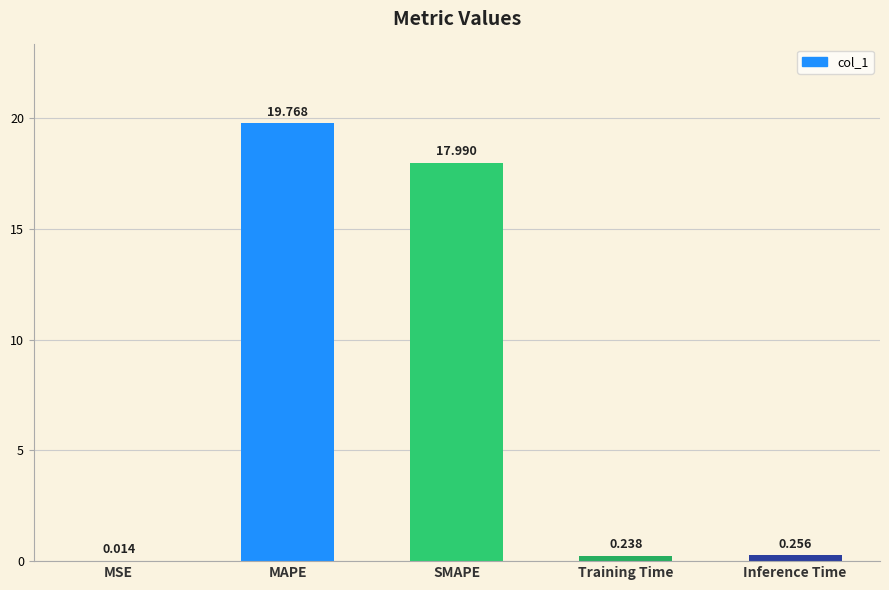

Which has a higher value, Inference Time or MSE?

Inference Time